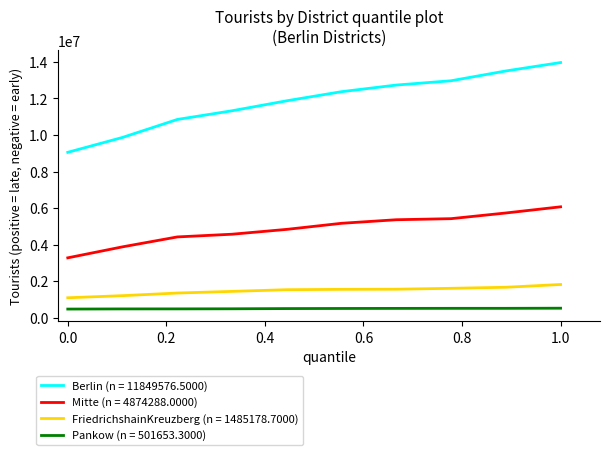

Rank the series by their maximum value, from highest to lowest.

Berlin (n = 11849576.5000), Mitte (n = 4874288.0000), FriedrichshainKreuzberg (n = 1485178.7000), Pankow (n = 501653.3000)